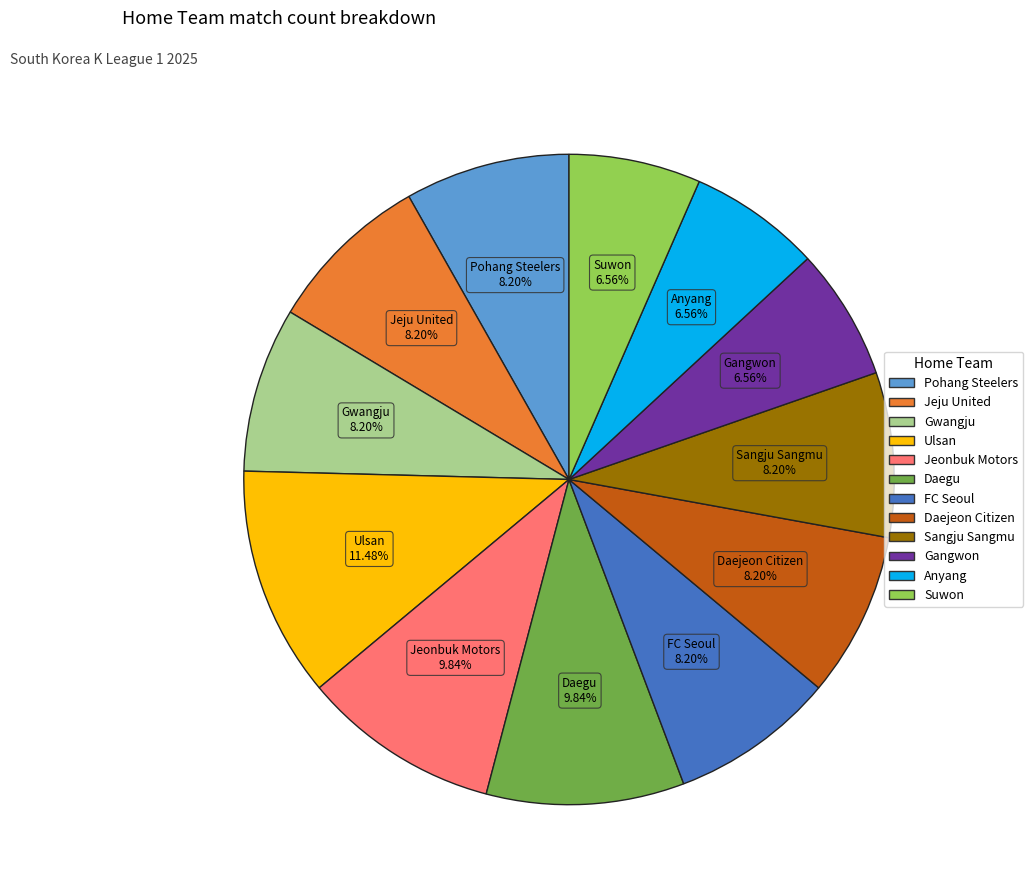

Does FC Seoul account for over 50% of the chart?

No